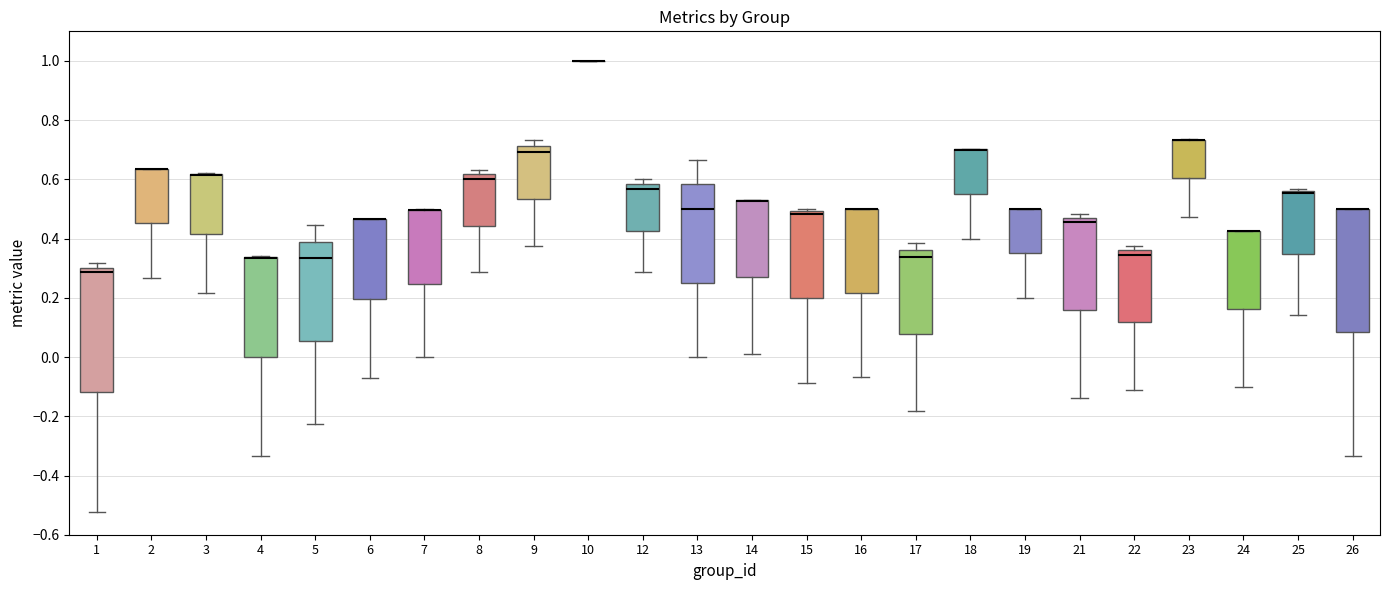

Reading left to right, transcribe this box plot: for each box, give where its median line is, the range the box spans, and where its two whiskers end, as read against the y-axis. The values are not printed on the chart, so give them approximately, as read against the axis.

1: median 0.28, box -0.12 to 0.30, whiskers -0.52 to 0.32
2: median 0.64 (drawn on the box's upper edge), box 0.46 to 0.64, whiskers 0.26 to 0.64
3: median 0.62 (drawn on the box's upper edge), box 0.42 to 0.62, whiskers 0.22 to 0.62
4: median 0.34 (drawn on the box's upper edge), box 0.00 to 0.34, whiskers -0.34 to 0.34
5: median 0.34, box 0.06 to 0.38, whiskers -0.22 to 0.44
6: median 0.46 (drawn on the box's upper edge), box 0.20 to 0.46, whiskers -0.08 to 0.46
7: median 0.50 (drawn on the box's upper edge), box 0.24 to 0.50, whiskers 0.00 to 0.50
8: median 0.60, box 0.44 to 0.62, whiskers 0.28 to 0.64
9: median 0.70, box 0.54 to 0.72, whiskers 0.38 to 0.74
10: box collapsed to a line at 1.00, whiskers 1.00 to 1.00
12: median 0.56, box 0.42 to 0.58, whiskers 0.28 to 0.60
13: median 0.50, box 0.26 to 0.58, whiskers 0.00 to 0.66
14: median 0.52 (drawn on the box's upper edge), box 0.26 to 0.52, whiskers 0.02 to 0.54
15: median 0.48, box 0.20 to 0.50, whiskers -0.08 to 0.50 (just above the box's upper edge)
16: median 0.50 (drawn on the box's upper edge), box 0.22 to 0.50, whiskers -0.06 to 0.50
17: median 0.34, box 0.08 to 0.36, whiskers -0.18 to 0.38
18: median 0.70 (drawn on the box's upper edge), box 0.56 to 0.70, whiskers 0.40 to 0.70
19: median 0.50 (drawn on the box's upper edge), box 0.36 to 0.50, whiskers 0.20 to 0.50
21: median 0.46 (just below the box's upper edge), box 0.16 to 0.46, whiskers -0.14 to 0.48
22: median 0.34, box 0.12 to 0.36, whiskers -0.12 to 0.38
23: median 0.74 (drawn on the box's upper edge), box 0.60 to 0.74, whiskers 0.48 to 0.74
24: median 0.42 (drawn on the box's upper edge), box 0.16 to 0.42, whiskers -0.10 to 0.42
25: median 0.56 (drawn on the box's upper edge), box 0.34 to 0.56, whiskers 0.14 to 0.56
26: median 0.50 (drawn on the box's upper edge), box 0.08 to 0.50, whiskers -0.34 to 0.50